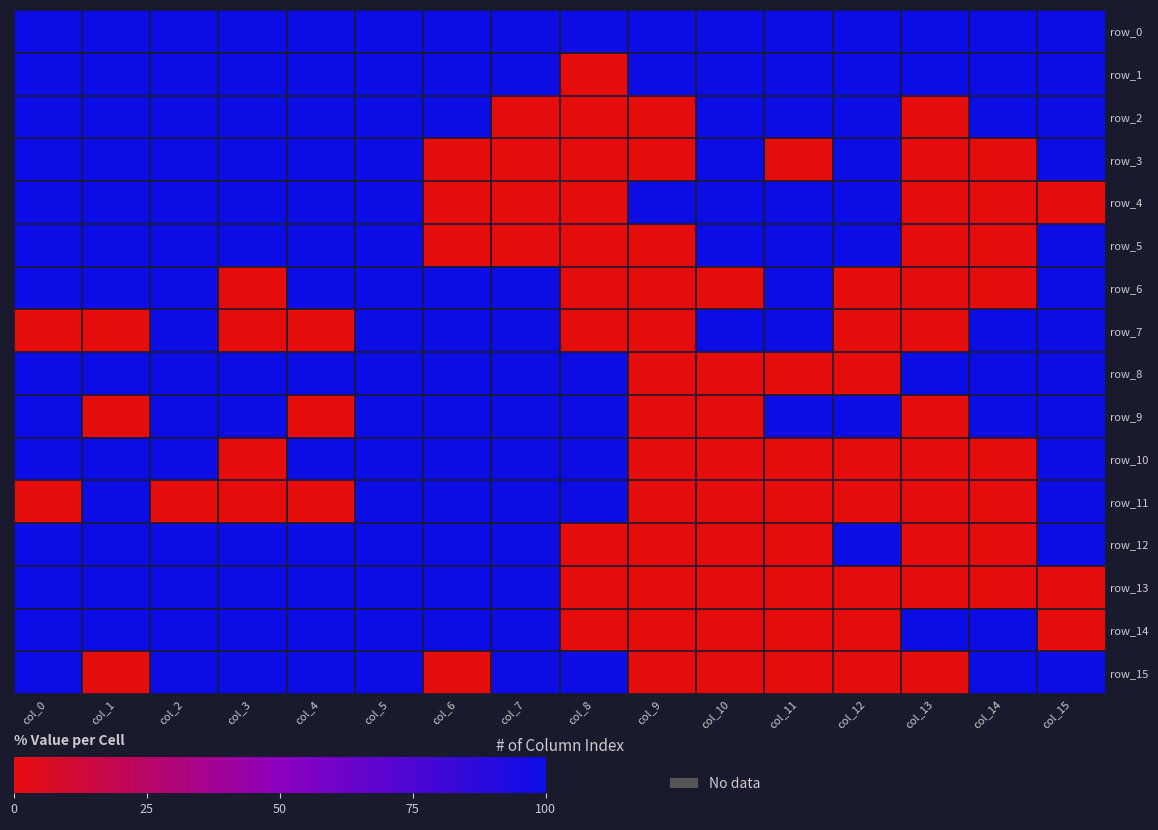

How many data points does each series have?

16